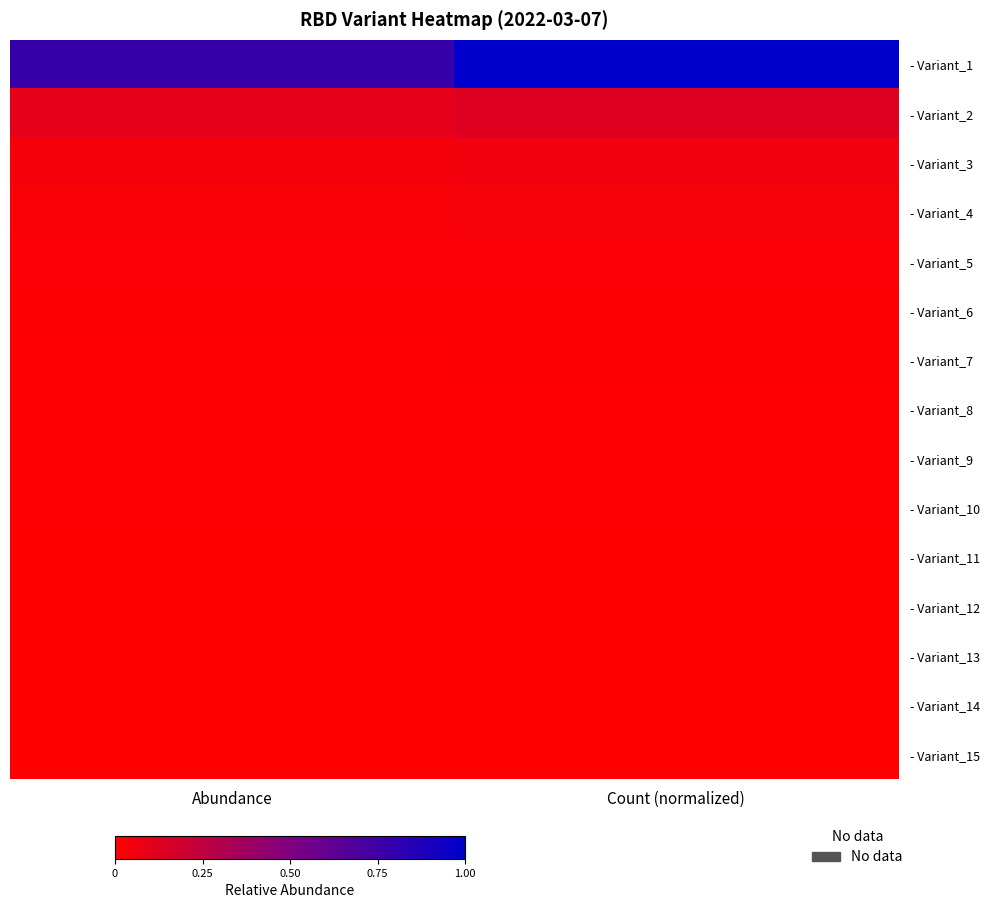

Which series has the largest total across all categories?

- Variant_1